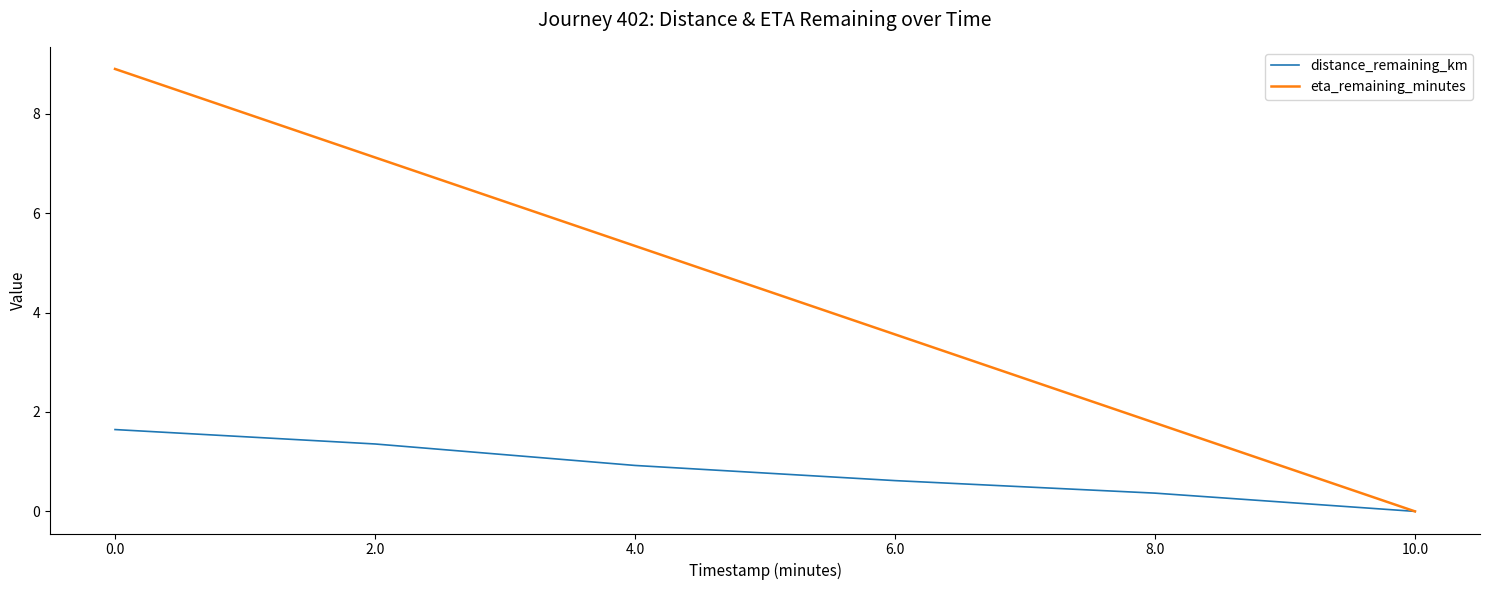

Reading right to left, extract all data points from this chart.

distance_remaining_km: 0.0	0.4	0.6	0.9	1.4	1.6
eta_remaining_minutes: 0.0	1.8	3.6	5.3	7.1	8.9